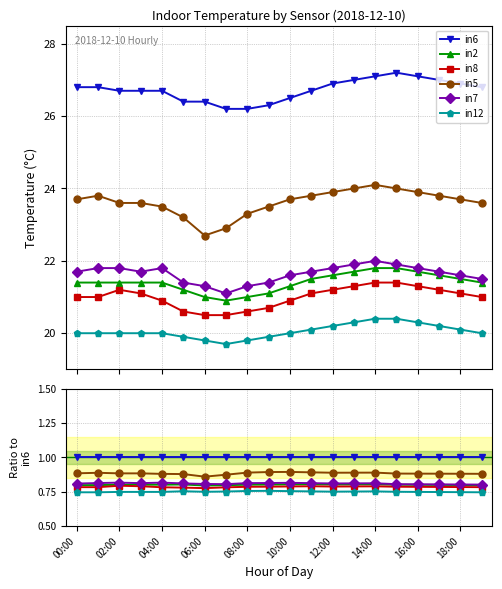

True or false: in5 and in6 intersect in this chart.

False